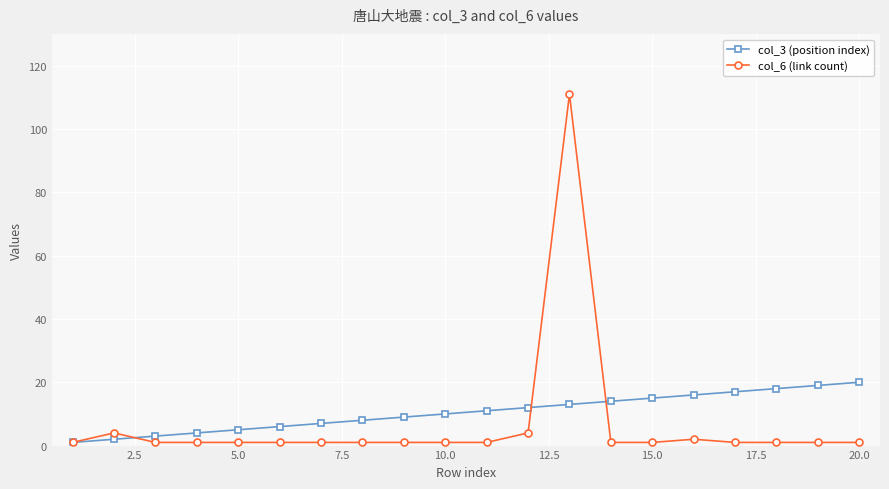

What are all the series names shown in the legend?

col_3 (position index), col_6 (link count)